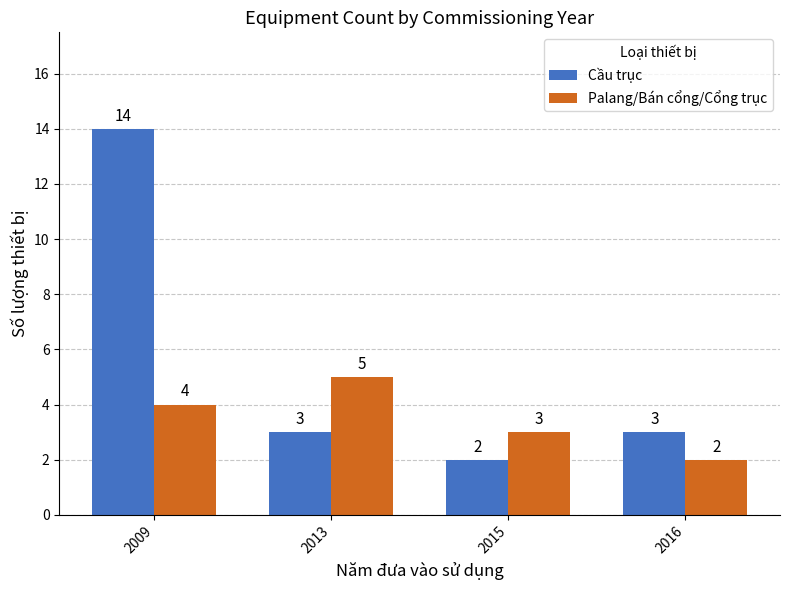

Reading right to left, what are all the values shown in this chart?

Cầu trục: 3	2	3	14
Palang/Bán cổng/Cổng trục: 2	3	5	4